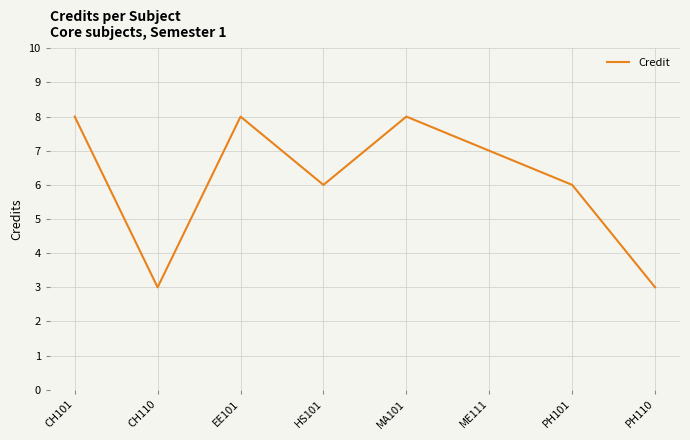

What is the maximum value shown in the chart?

8